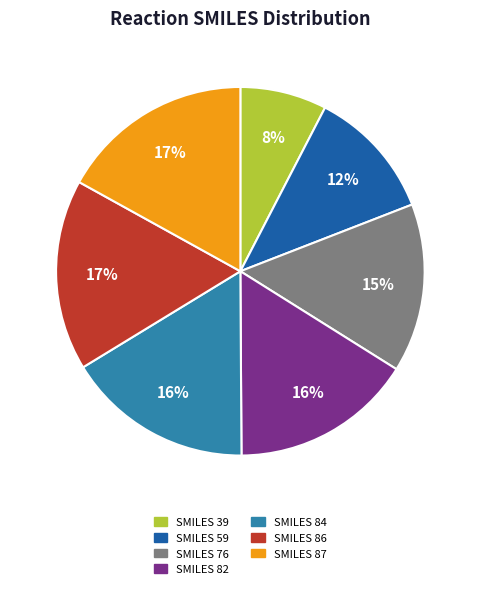

To the nearest percent, what is the difference between the largest and smallest slice percentages?

9%